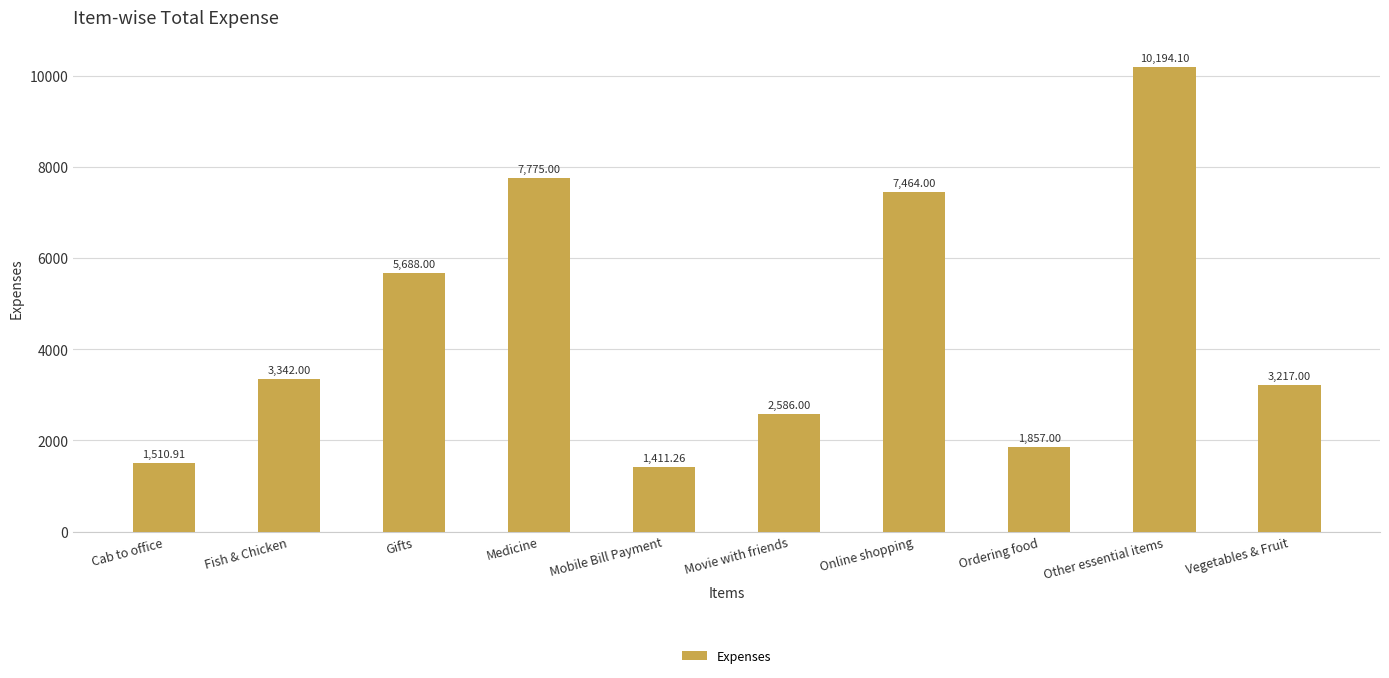

Which category has the highest value across all series?

Other essential items